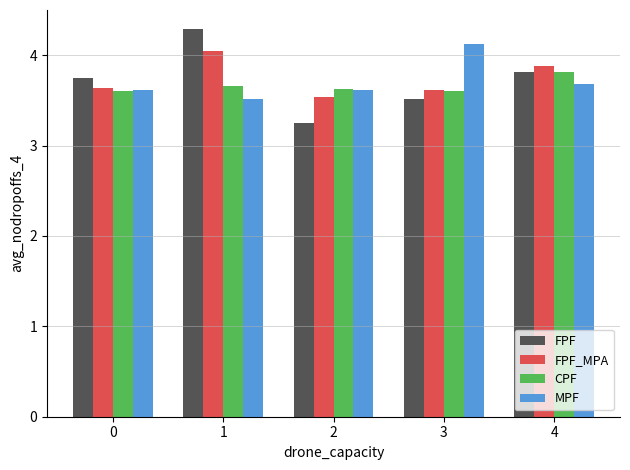

What is the total value across all series at 0?

14.6